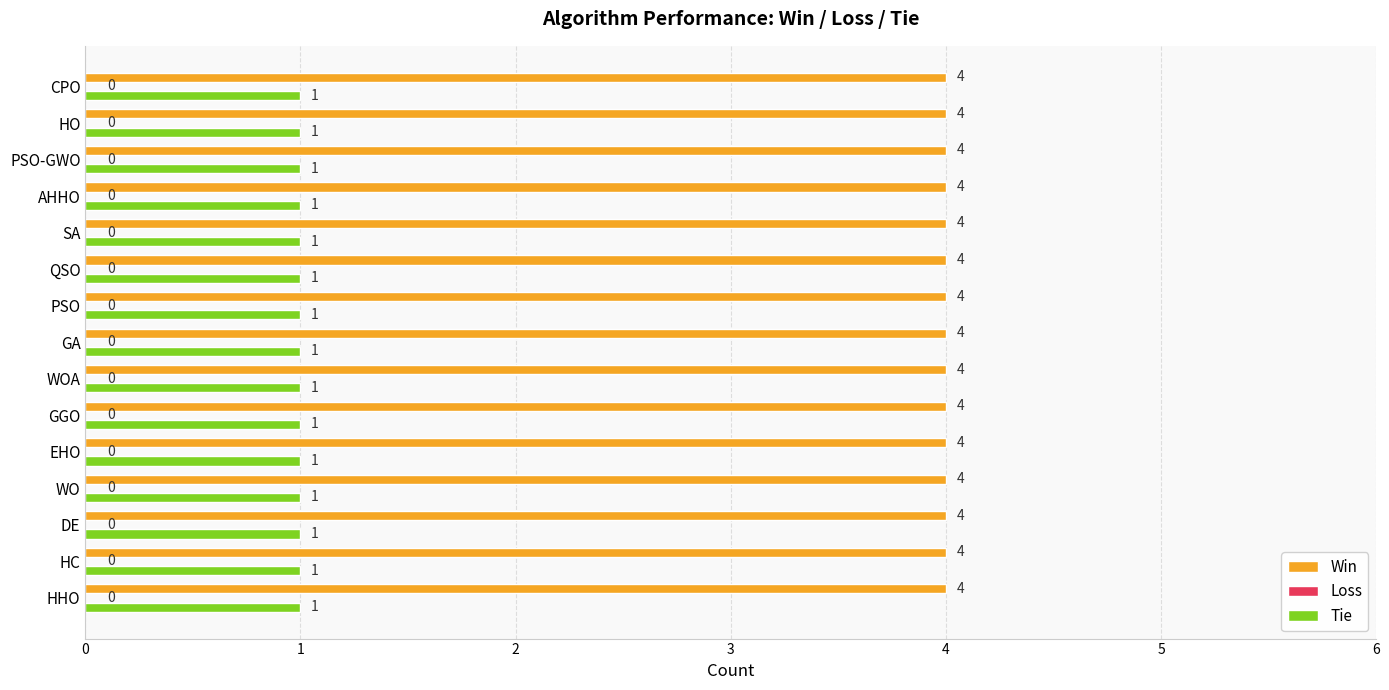

List the series in order of their overall mean, lowest first.

Tie, Win